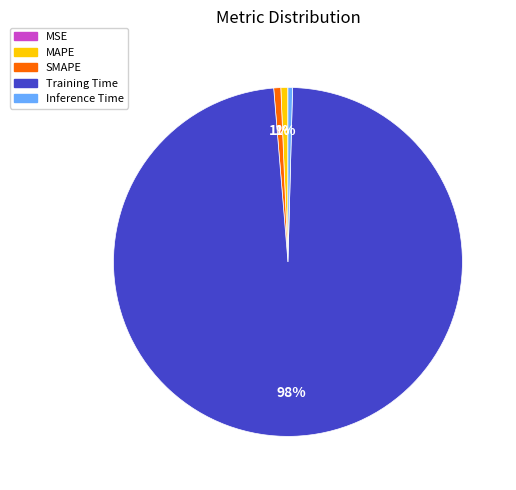

Which has a higher value, Inference Time or Training Time?

Training Time